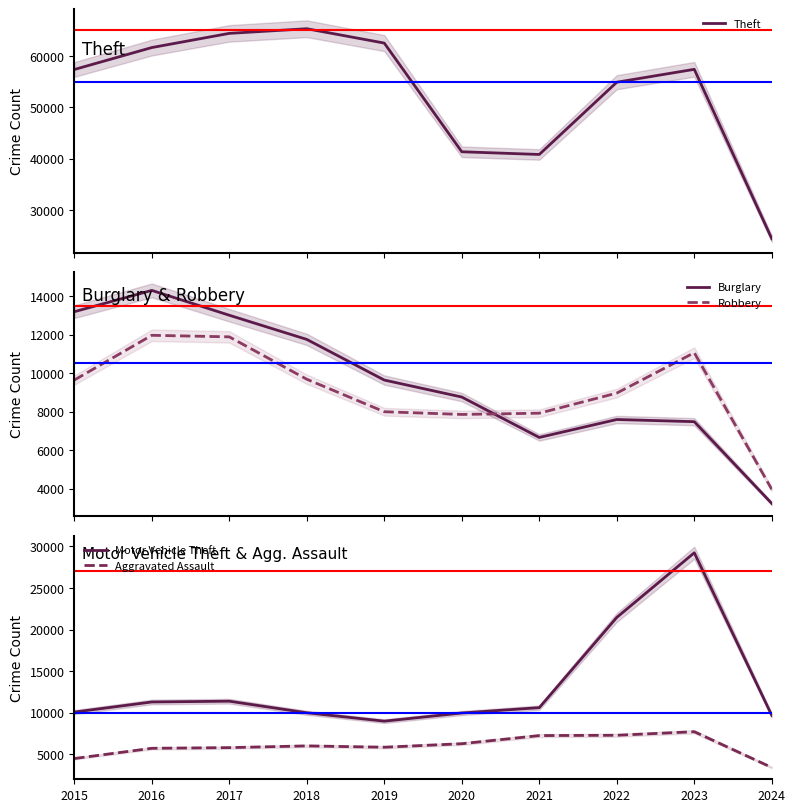

At which label does Robbery reach its peak?

2016